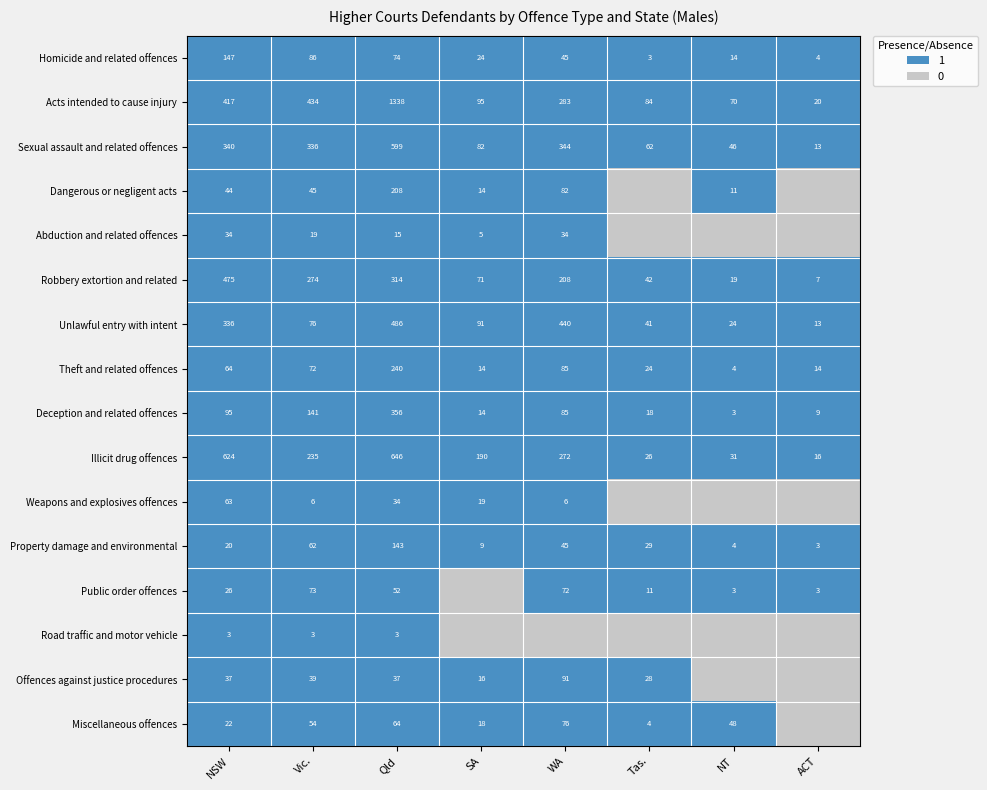

Where is Theft and related offences nearest to the value 122?

WA